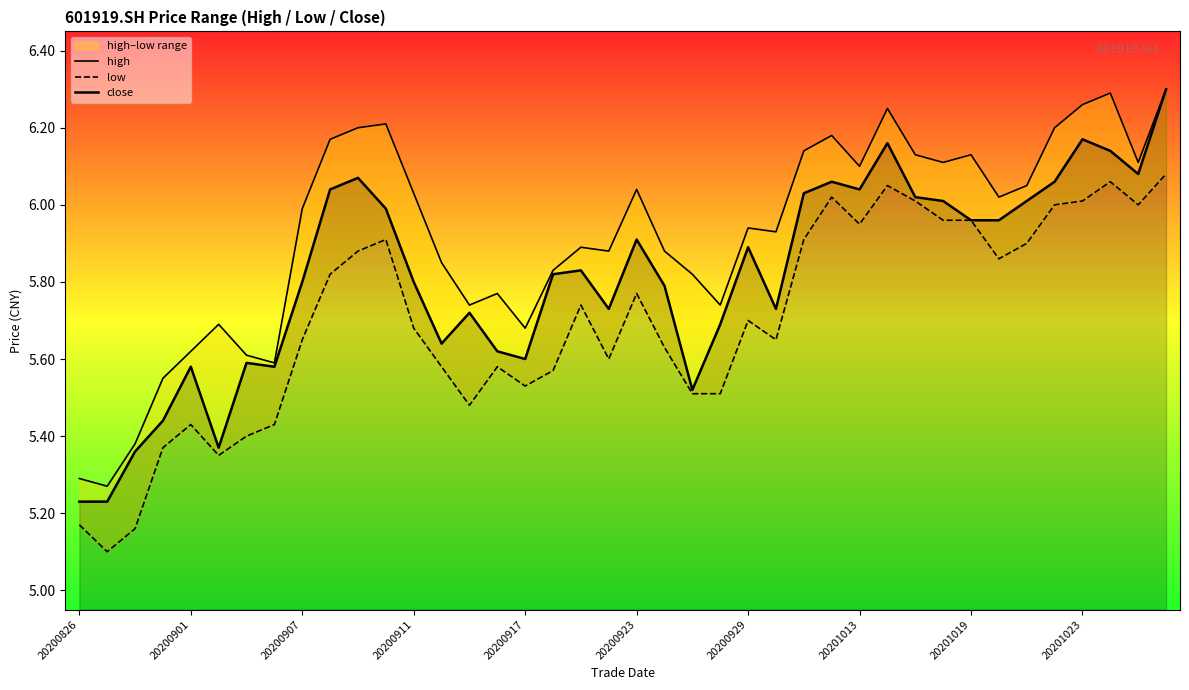

Is this an area chart (filled region under the line)?

No